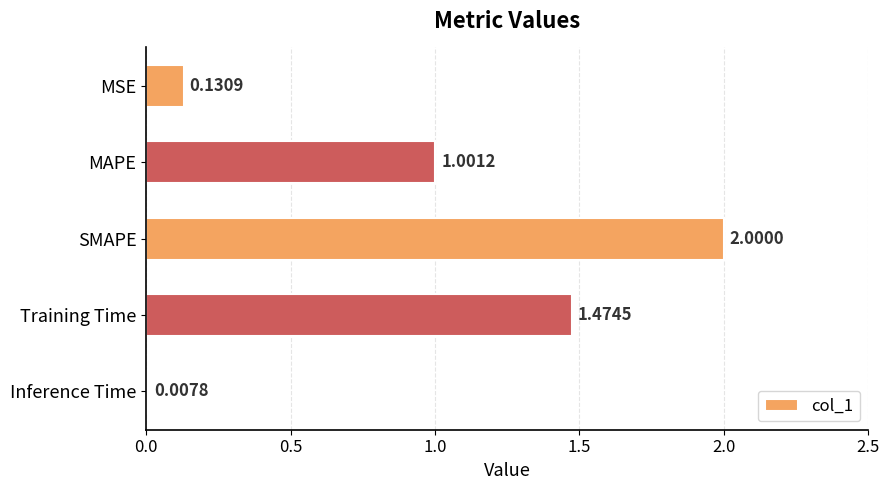

What is the average value?

0.9